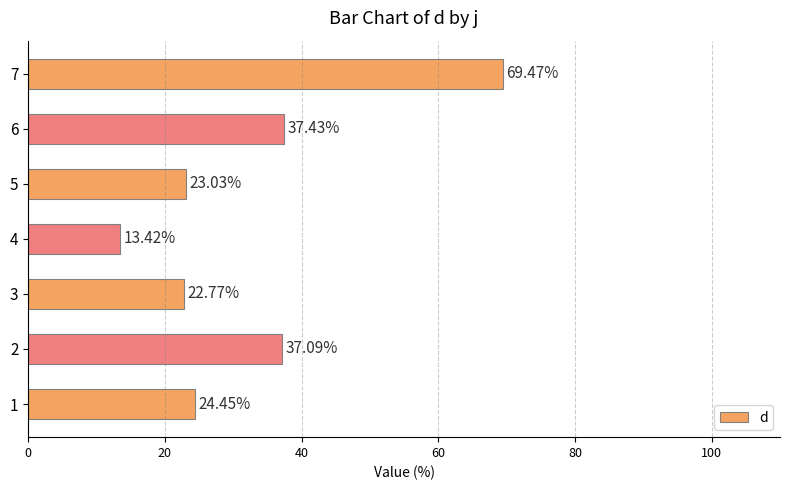

At which label is the value closest to 41?

6